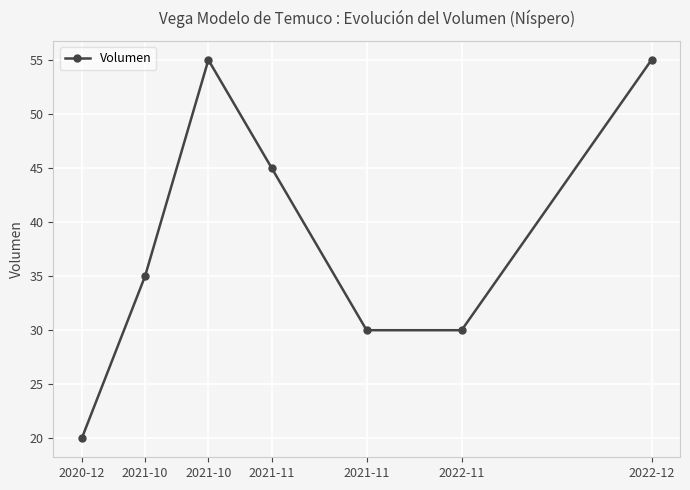

What is the smallest value displayed?

20